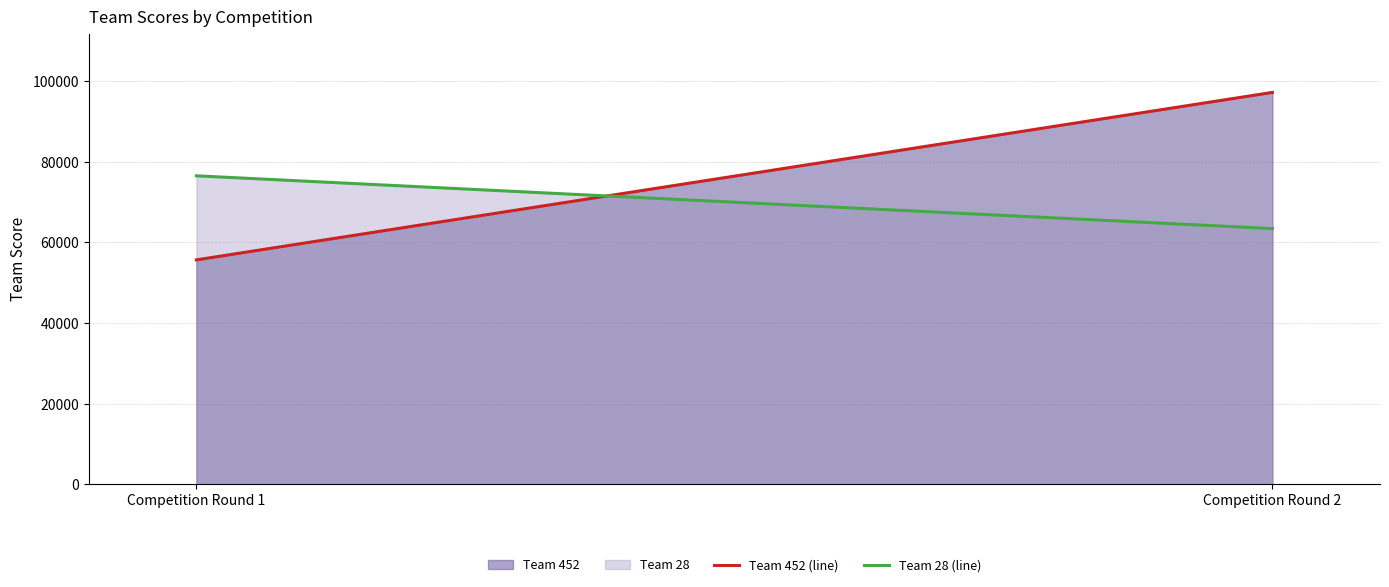

The value of Team 28 (line) at Competition Round 1 is 48598. True or false?

False